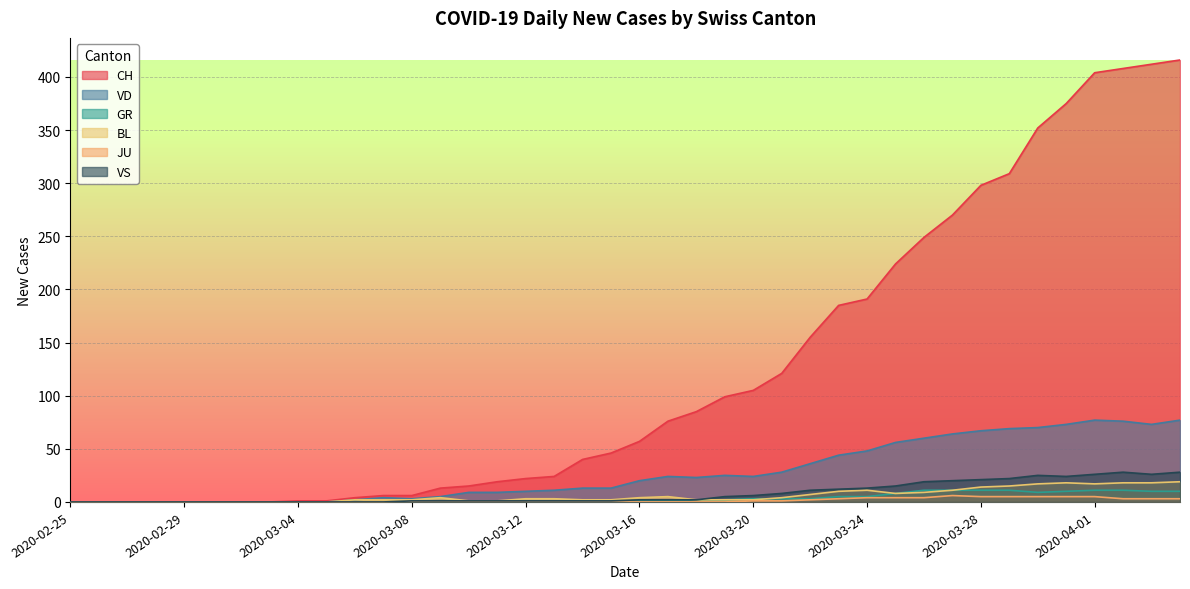

What position from the left is 2020-03-20?

25